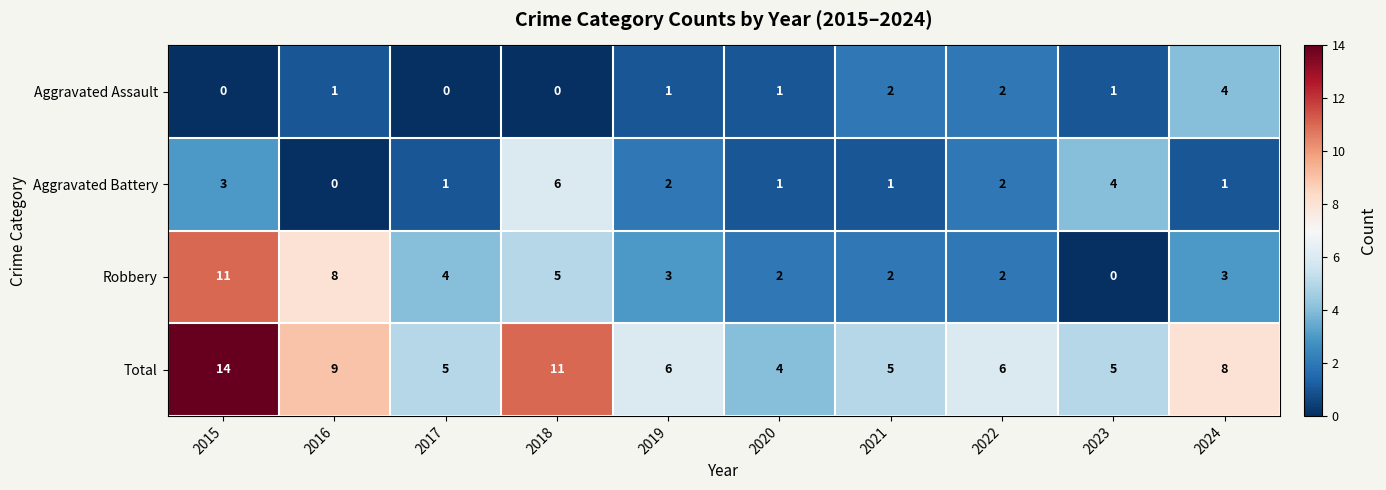

How many data points in Aggravated Battery are less than 2?

5